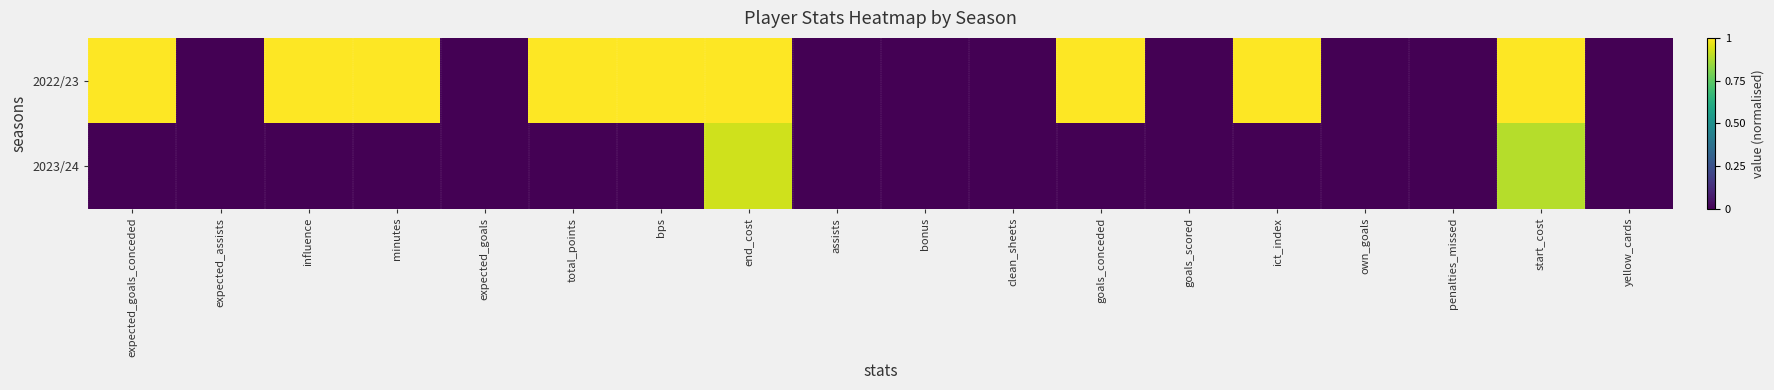

Between yellow_cards and own_goals, which is larger?

yellow_cards